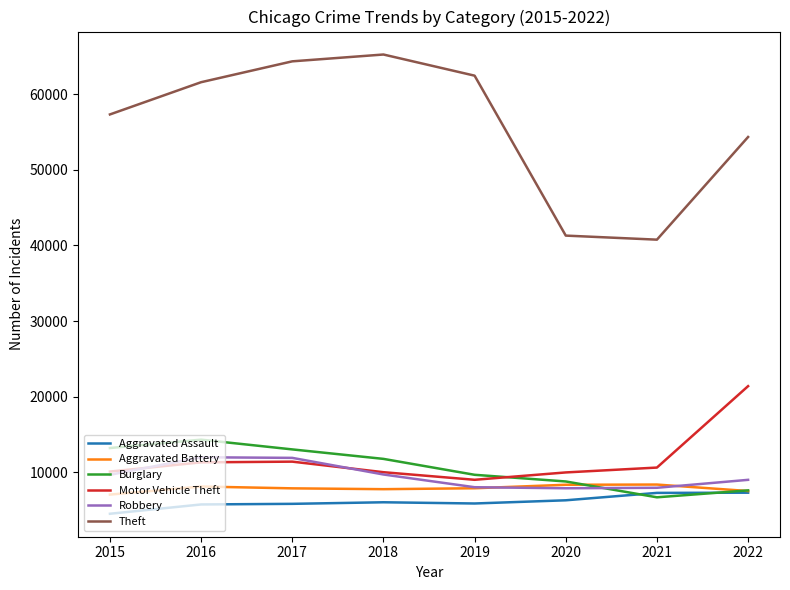

List the series in order of their peak value, highest first.

Theft, Motor Vehicle Theft, Burglary, Robbery, Aggravated Battery, Aggravated Assault